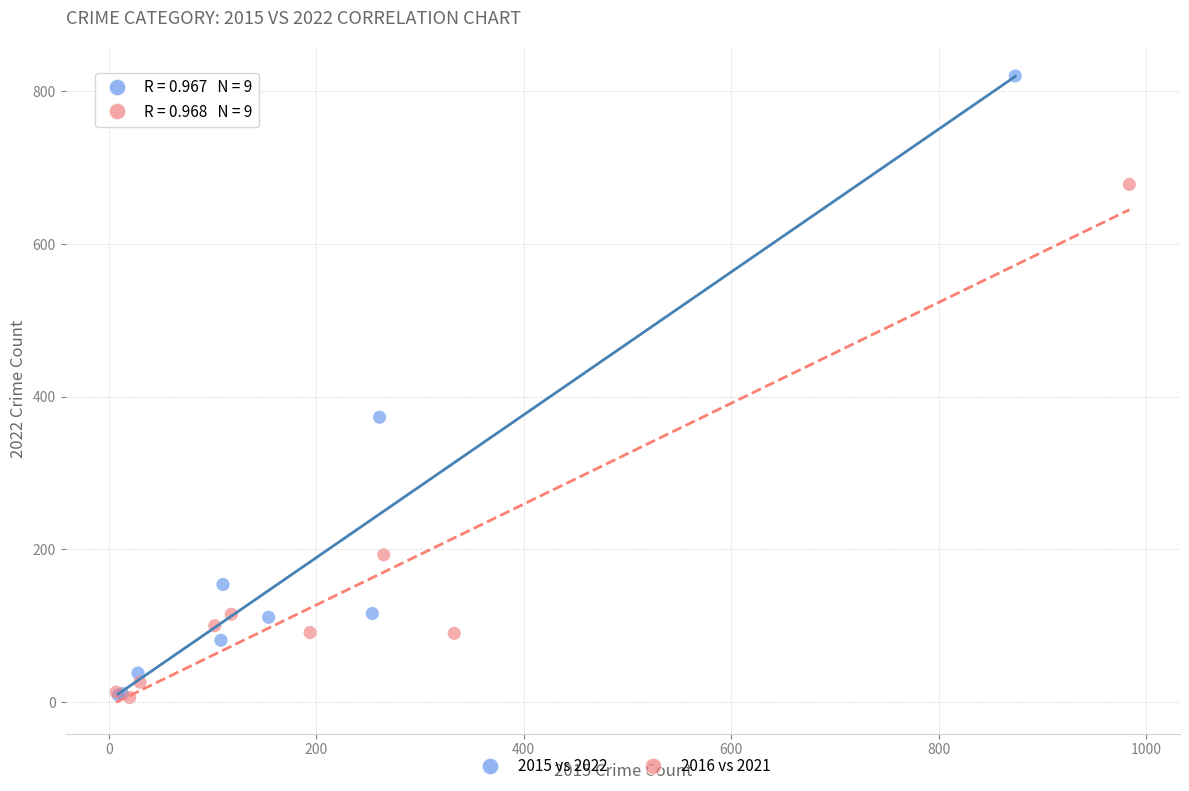

What are all the series names shown in the legend?

2015 vs 2022, 2016 vs 2021